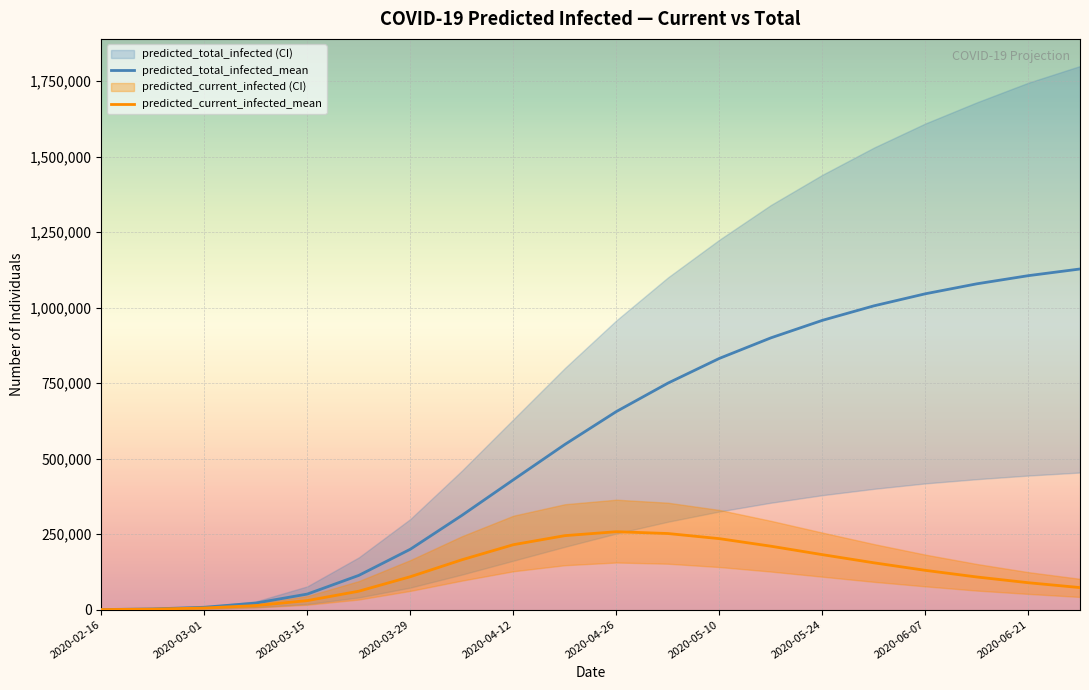

What is the sum of all predicted_total_infected_mean values?

11146970